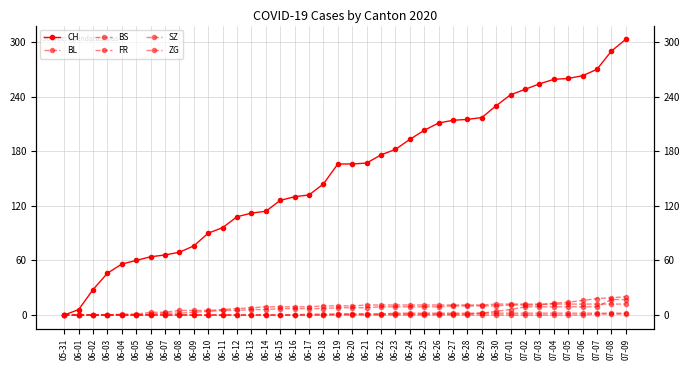

How many intersections are there between BS and SZ?

1